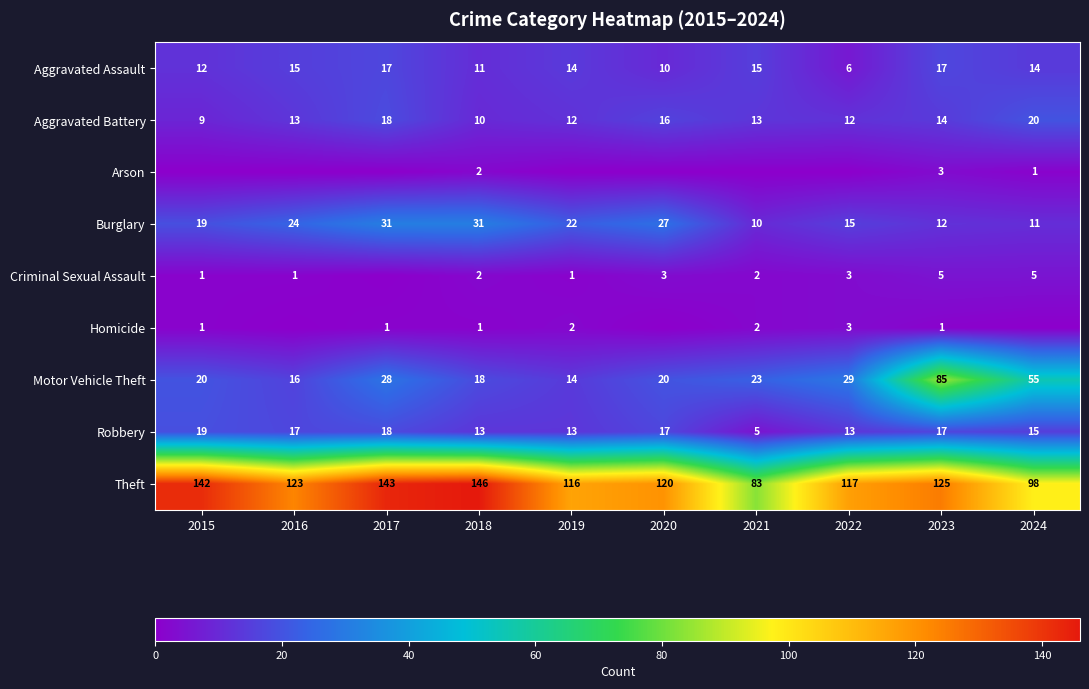

What is the highest value of the Theft series?

146